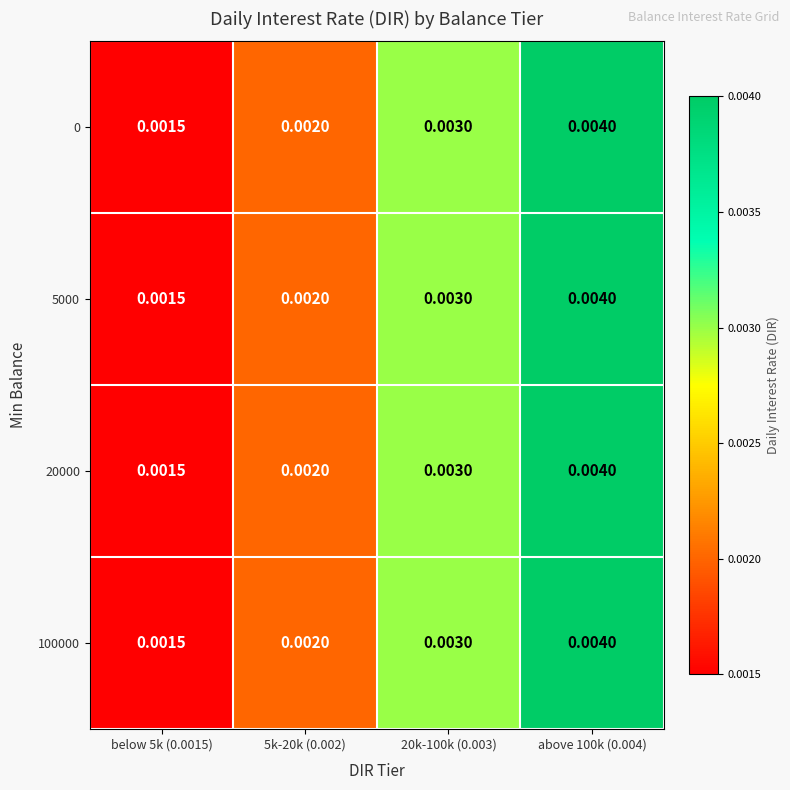

Is the value of 0 at 5k-20k (0.002) greater than the value of 5000 at above 100k (0.004)?

No